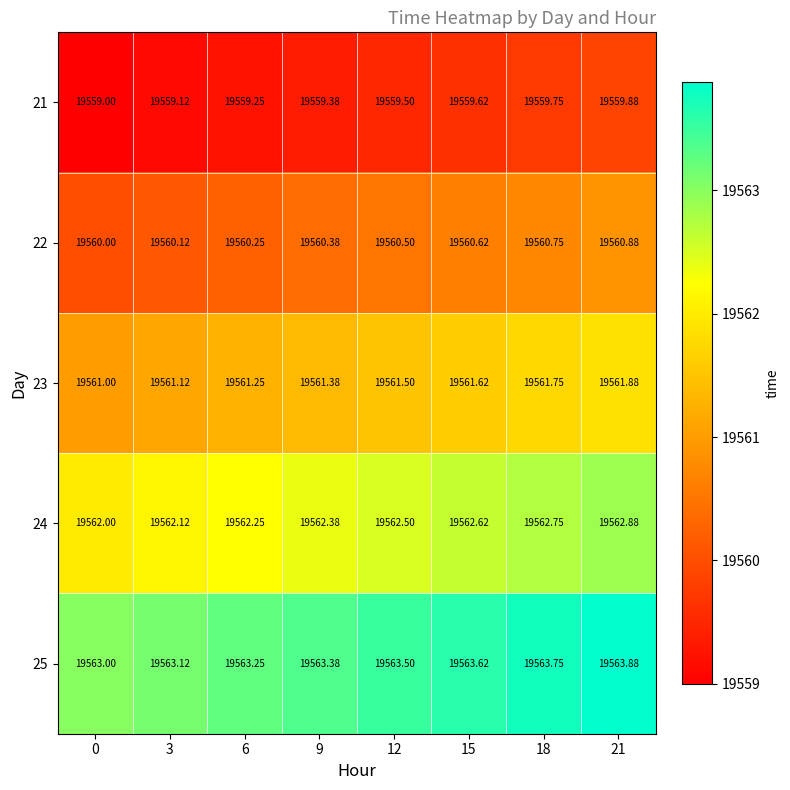

Is the value of 22 at 12 greater than the value of 23 at 0?

No